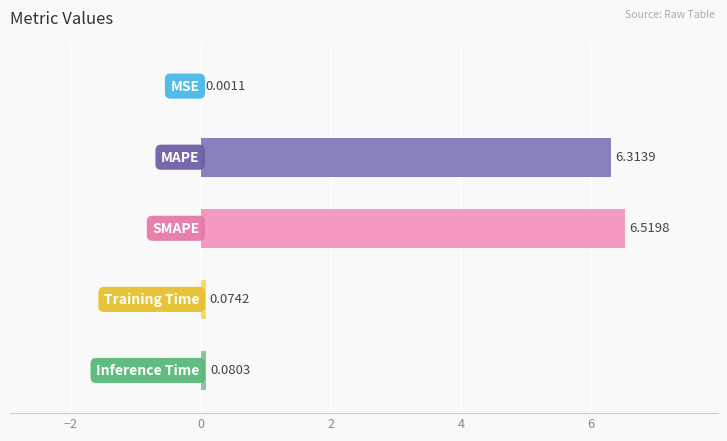

What is the sum of all values?

13.0